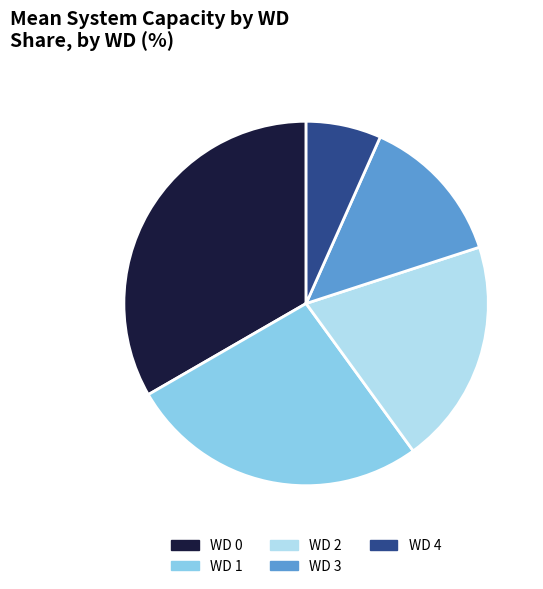

Which slice is the smallest?

WD 4